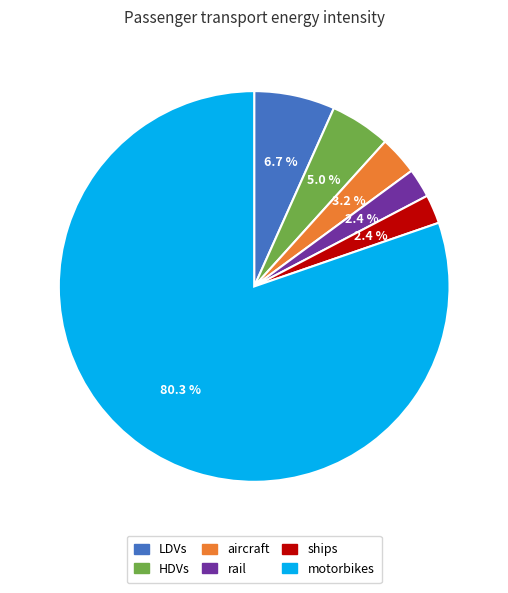

To the nearest percent, what is the difference between the largest and smallest slice percentages?

78%